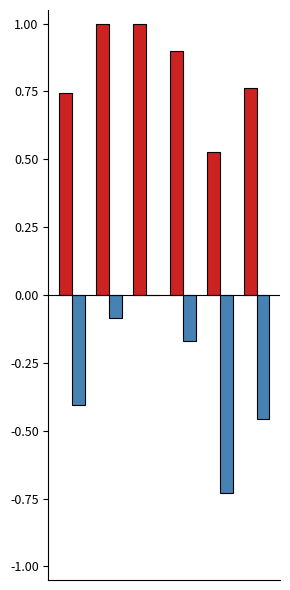

What is the greatest value displayed?

1.0